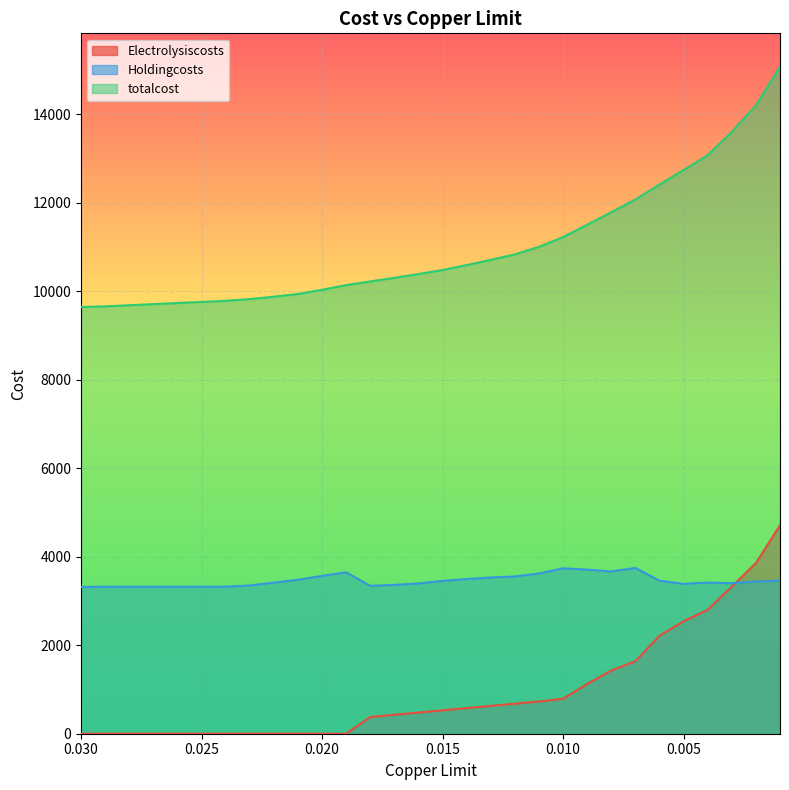

List the series in order of their overall mean, lowest first.

Electrolysiscosts, Holdingcosts, totalcost